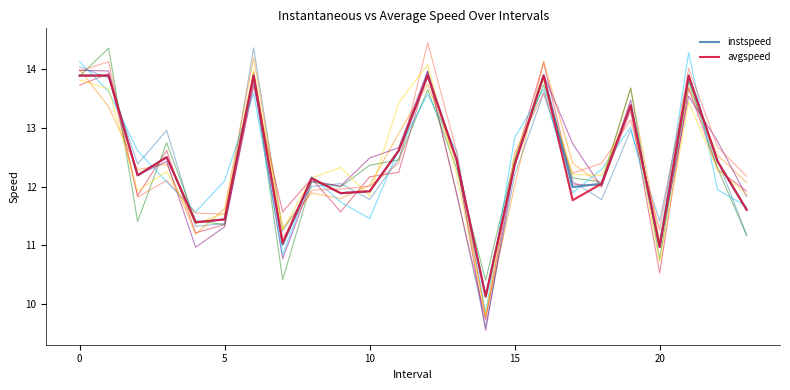

How many lines are shown in the chart?

2